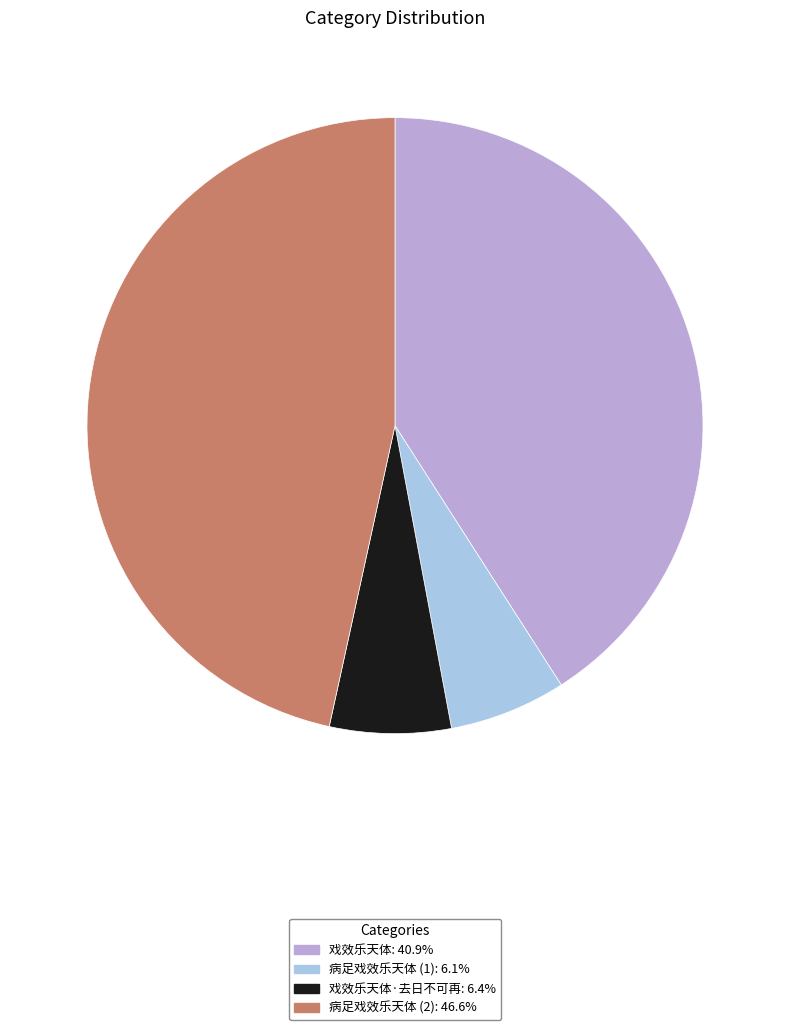

Is there any slice that represents more than half of the pie?

No